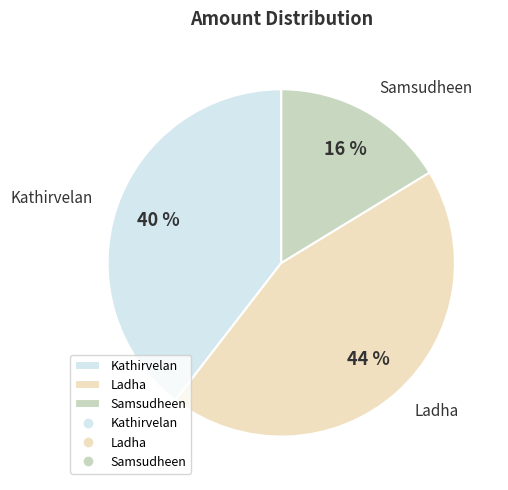

Rank the categories by value from lowest to highest.

Samsudheen, Kathirvelan, Ladha